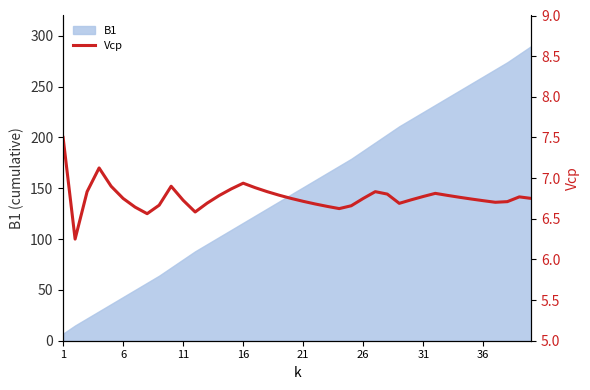

What is the lowest value of the B1 series?

7